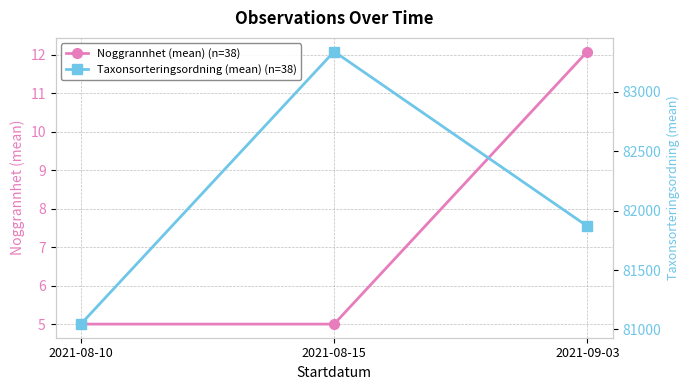

List the series in order of their overall mean, lowest first.

Noggrannhet (mean) (n=38), Taxonsorteringsordning (mean) (n=38)